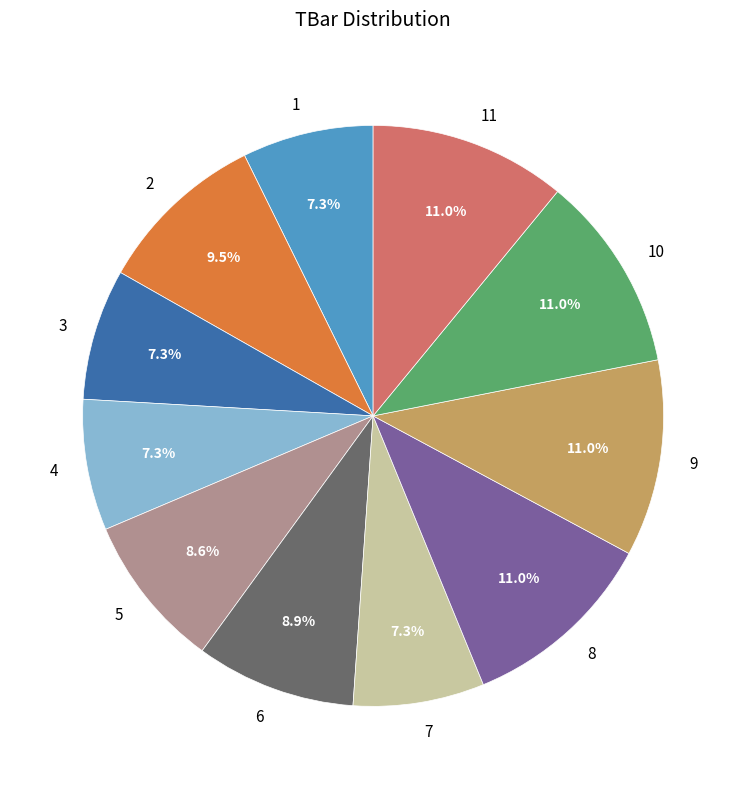

Combined, what portion of the pie is 3 and 7?

14.6%